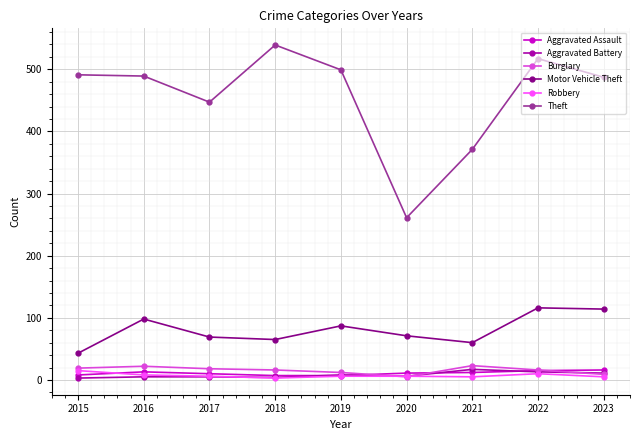

What is the sum of all Burglary values?

140